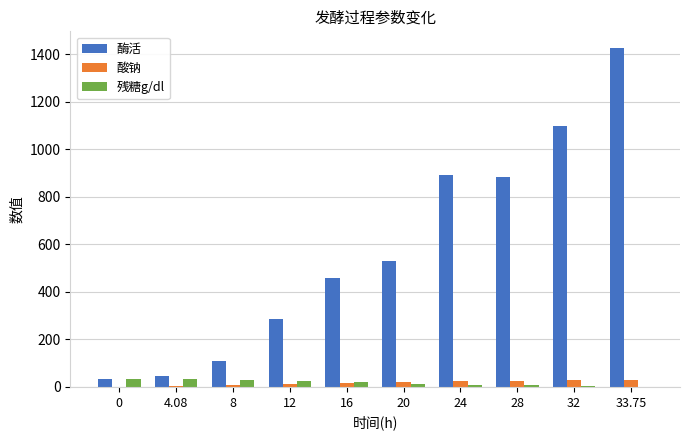

Which series has the largest range (max minus min)?

酶活